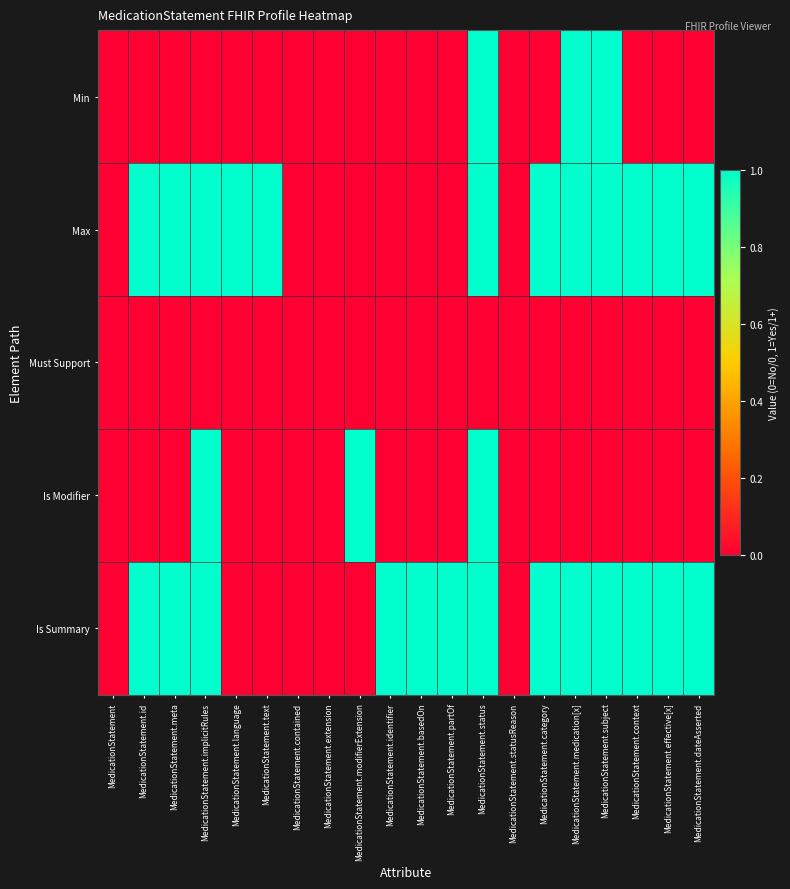

Which series changed the most between MedicationStatement.id and MedicationStatement.medication[x]?

Min